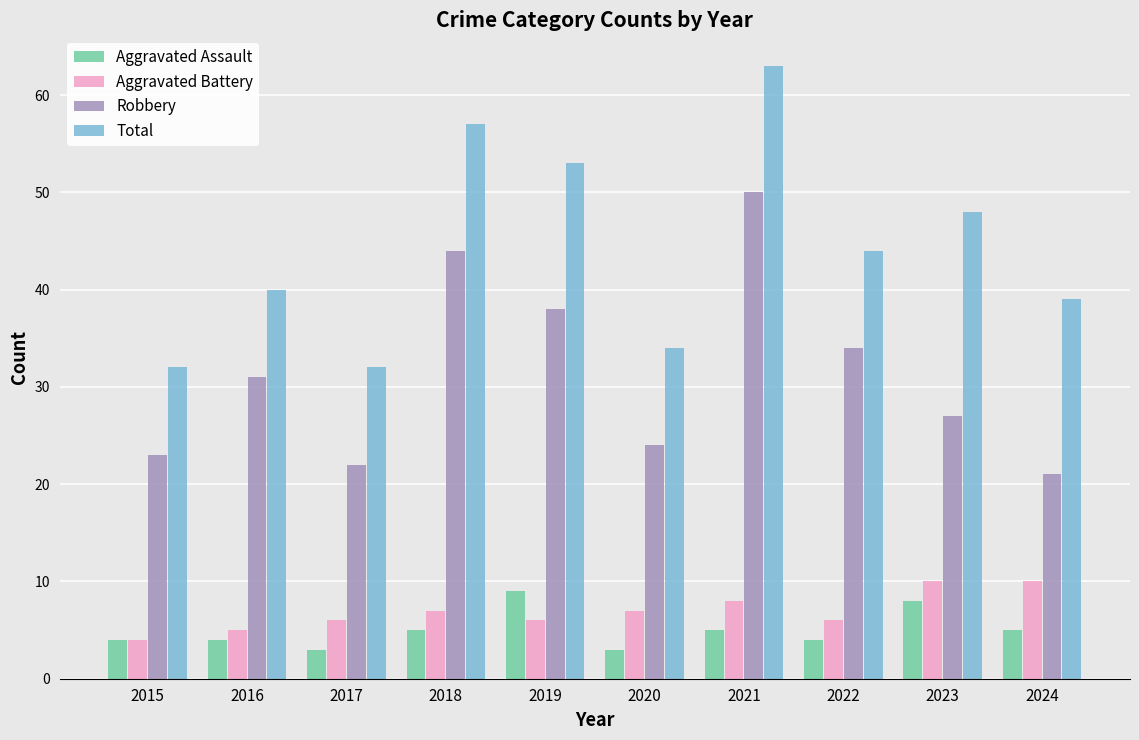

What is the total value across all series at 2022?

88